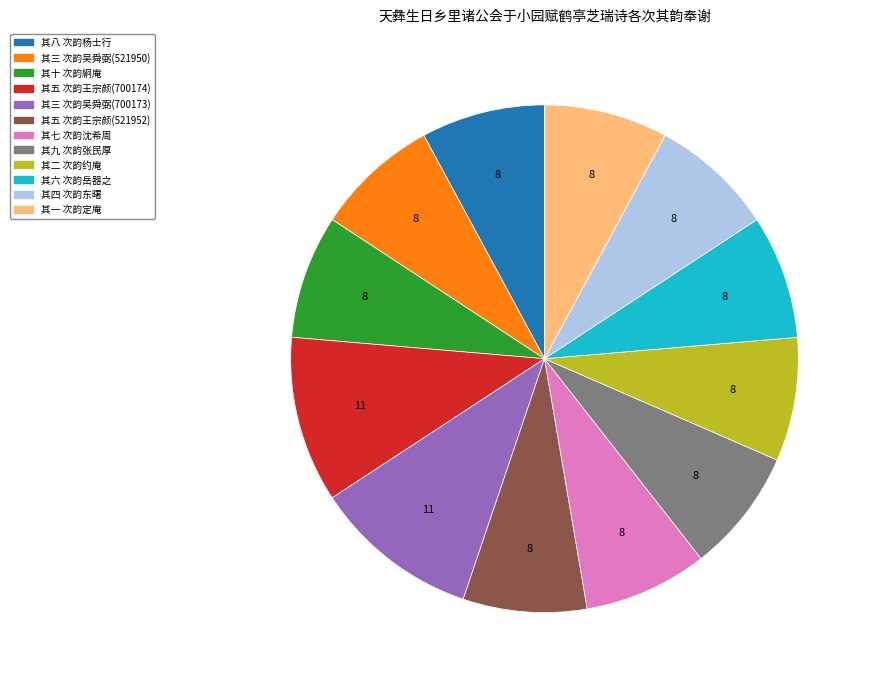

Is there any slice that represents more than half of the pie?

No